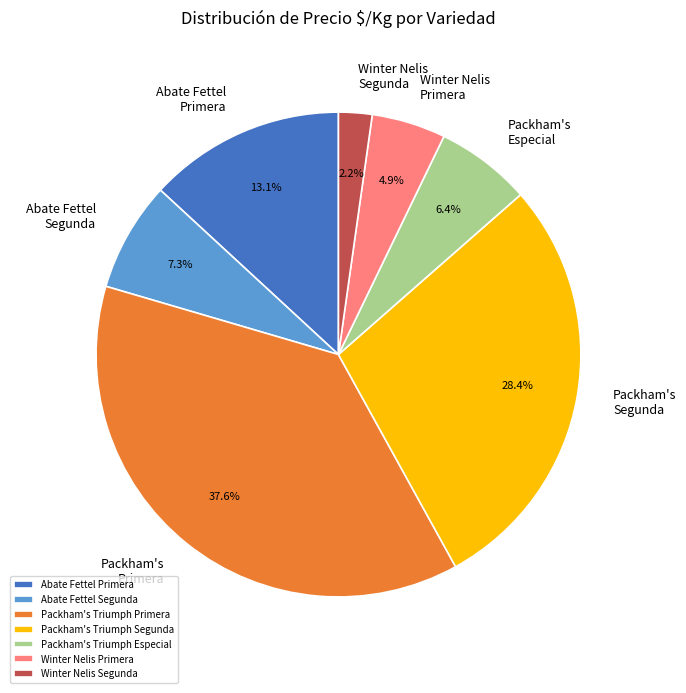

Rank the categories by value from lowest to highest.

Winter Nelis Segunda, Winter Nelis Primera, Packham's Triumph Especial, Abate Fettel Segunda, Abate Fettel Primera, Packham's Triumph Segunda, Packham's Triumph Primera